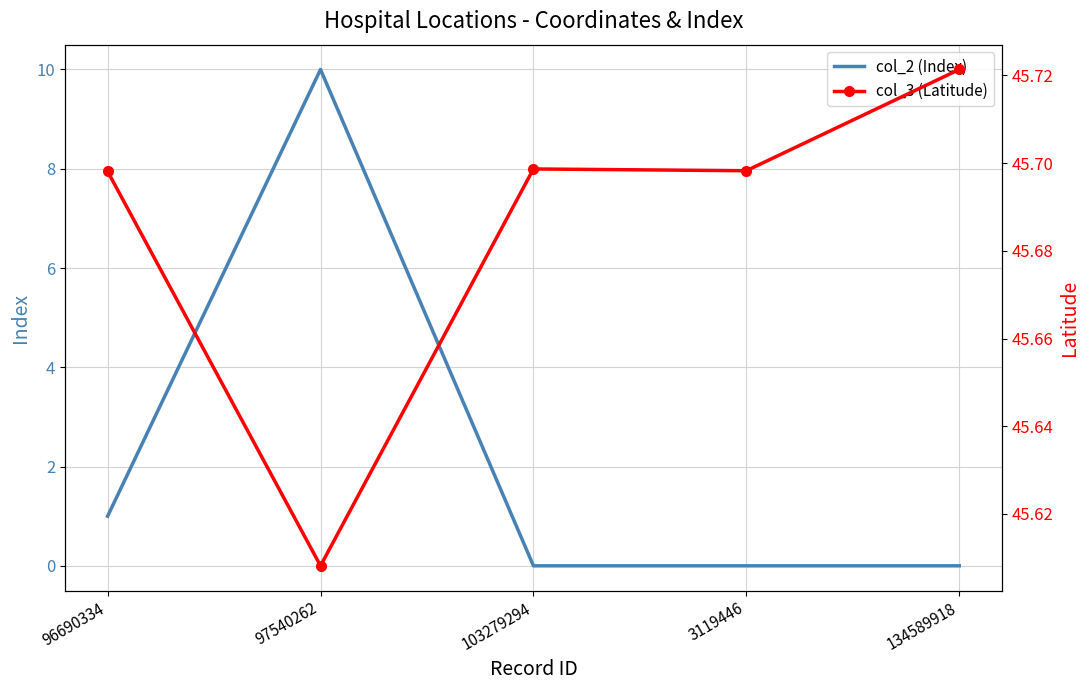

Which series has the largest total across all categories?

col_3 (Latitude)